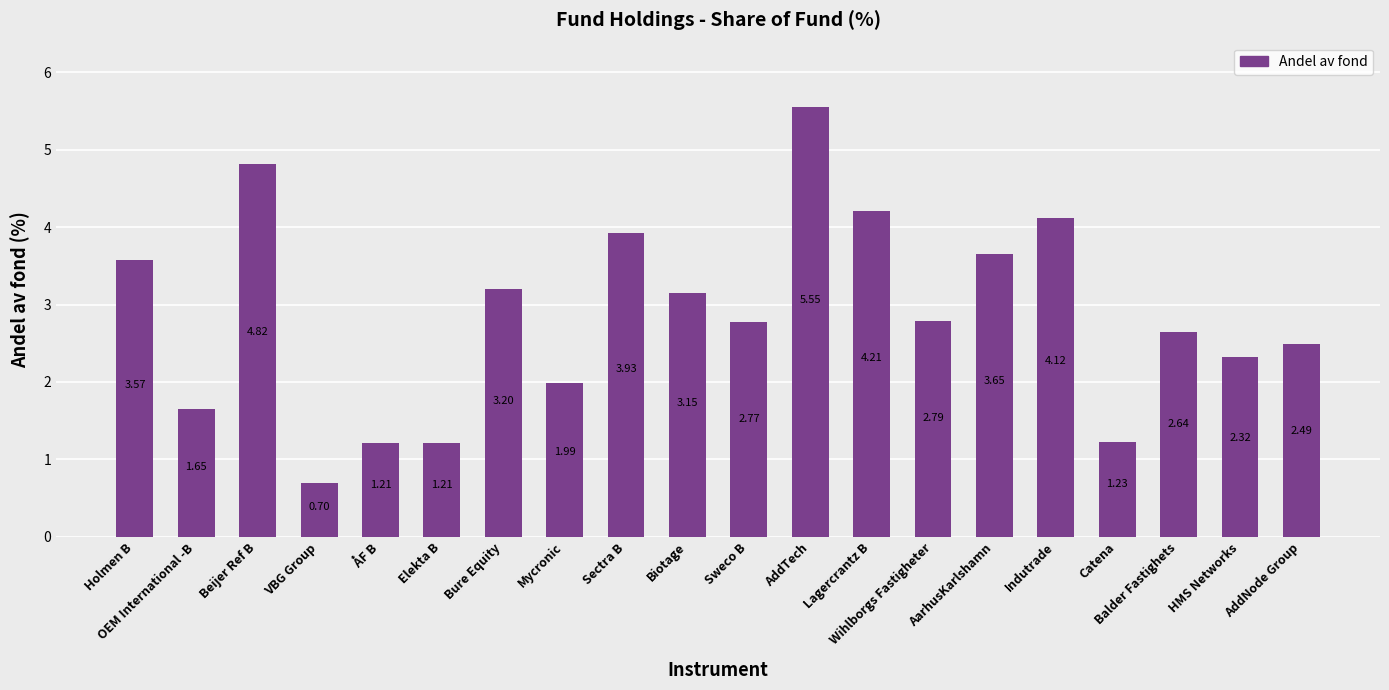

What is the label of the 13th bar from the right?

Mycronic